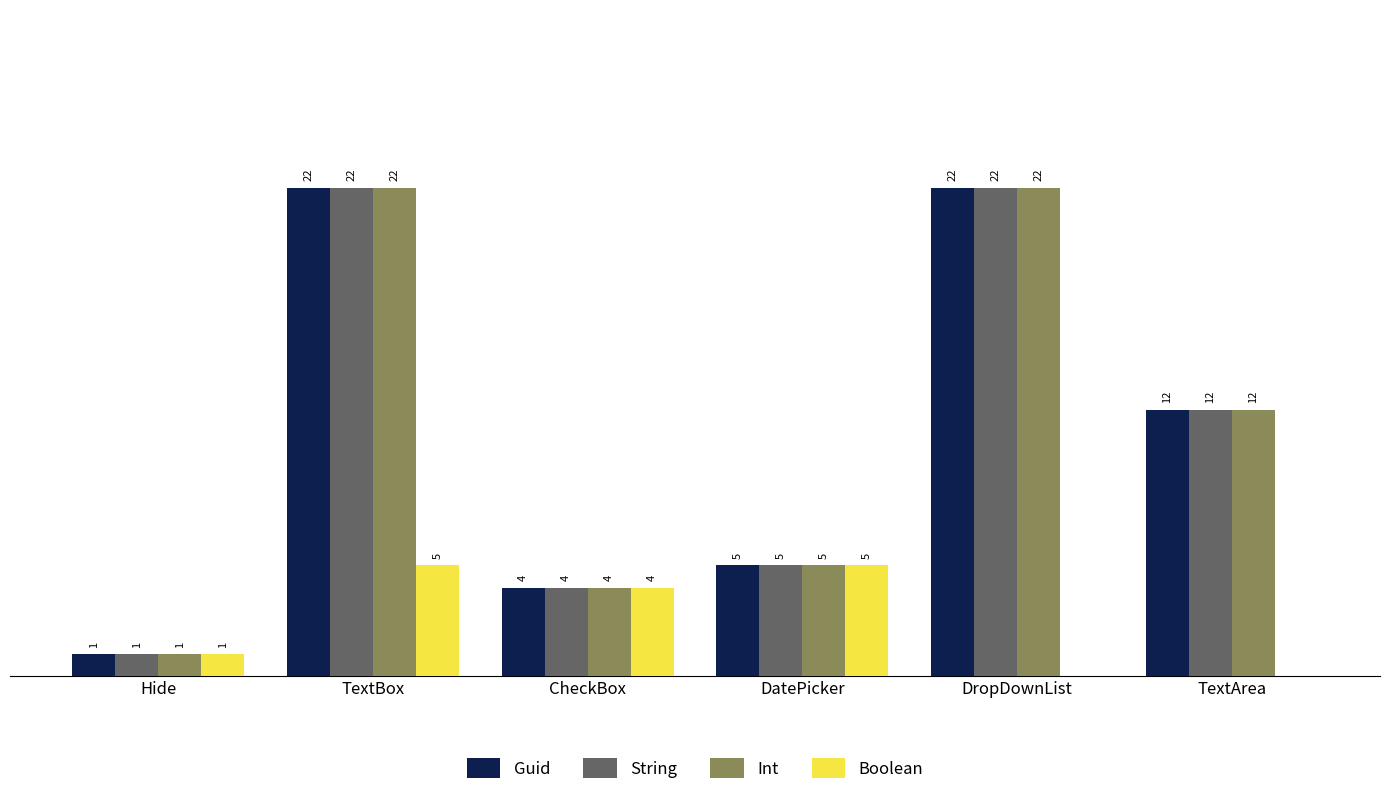

Where does the Guid series first go above 12?

TextBox